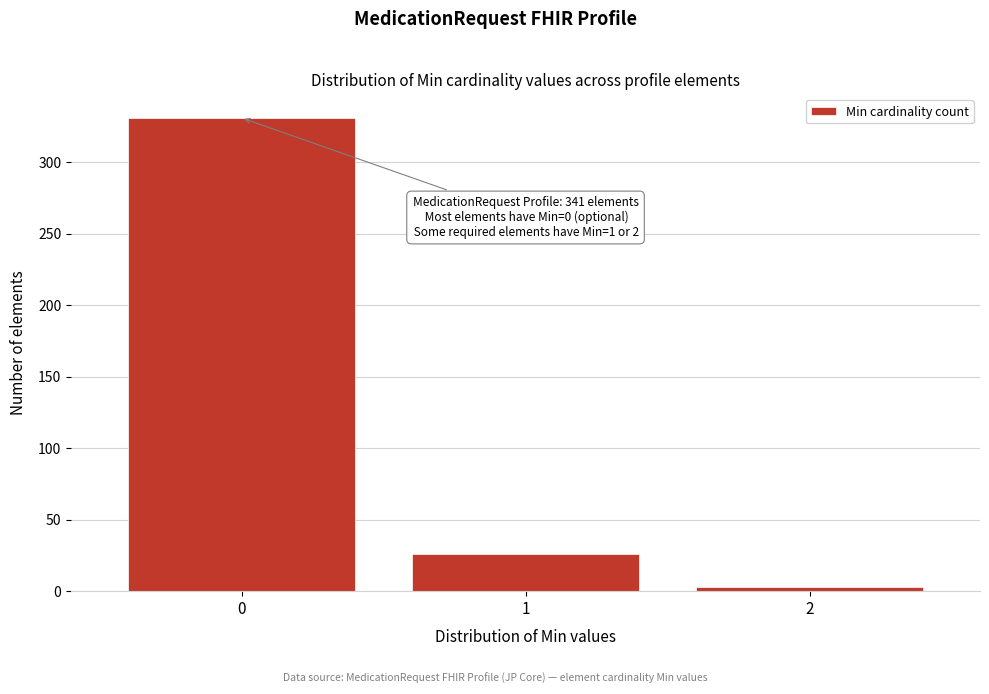

Reading left to right, list all the values displayed in this chart.

331	26	3